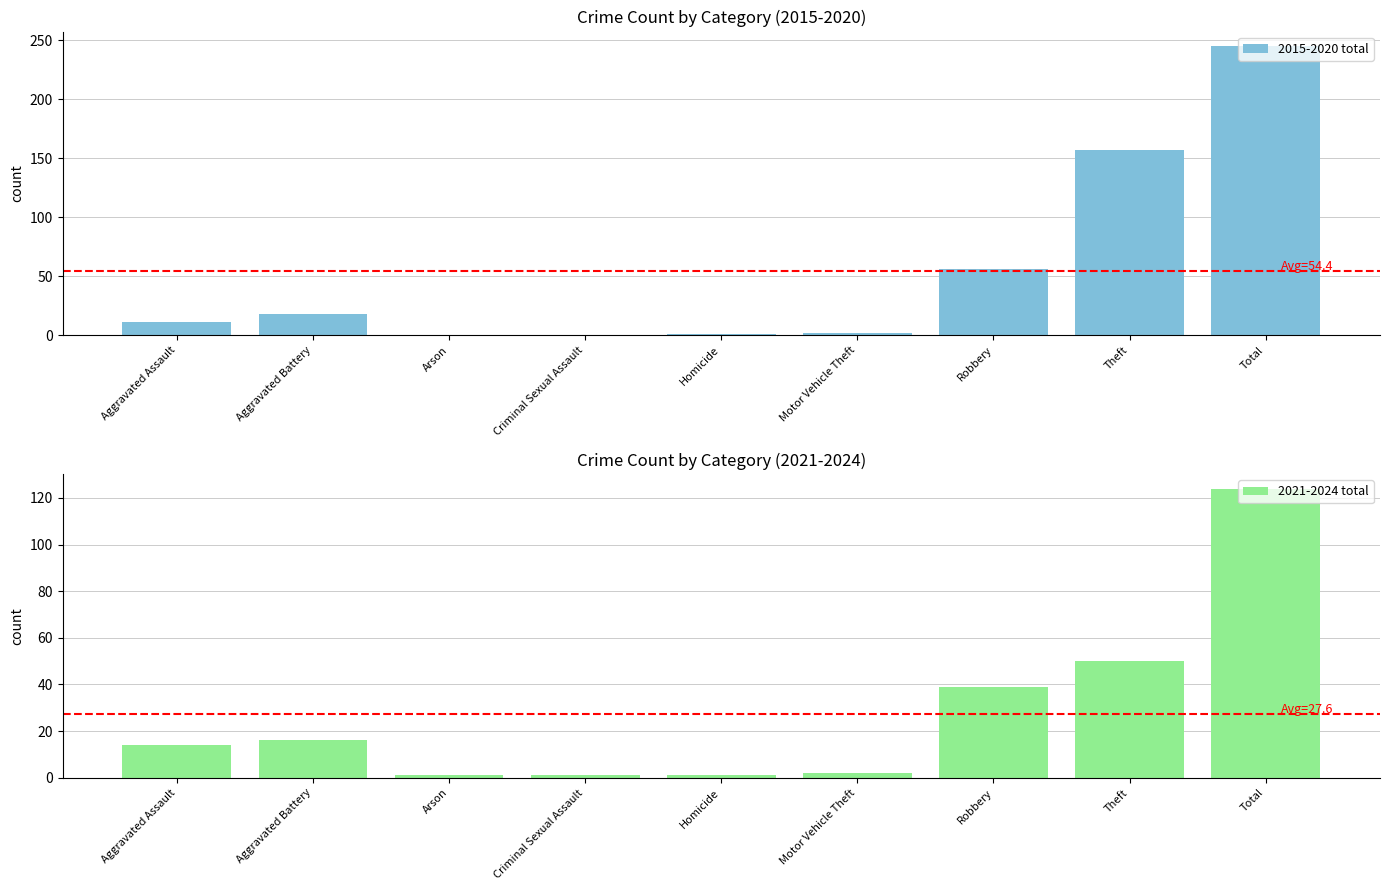

At which label does 2015-2020 total first exceed 11?

Aggravated Battery